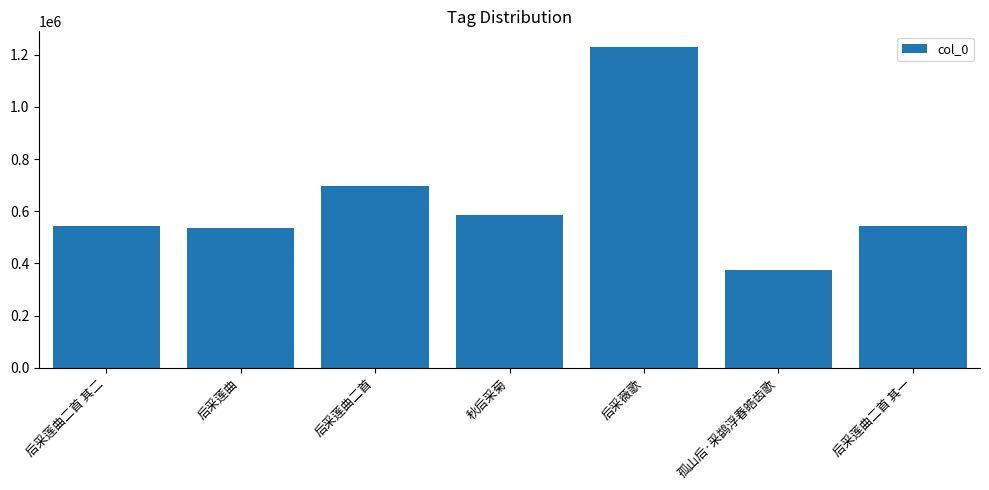

What is the sum of all values?

4509534